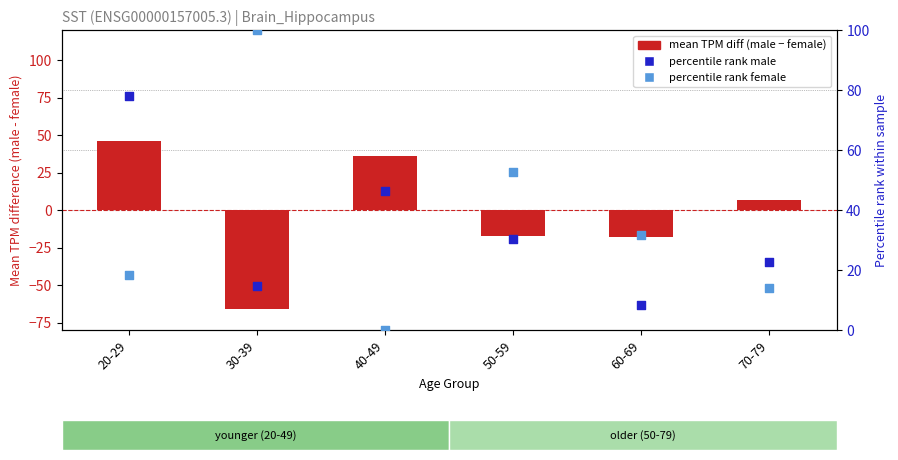

At which category is the sum across all series the highest?

20-29